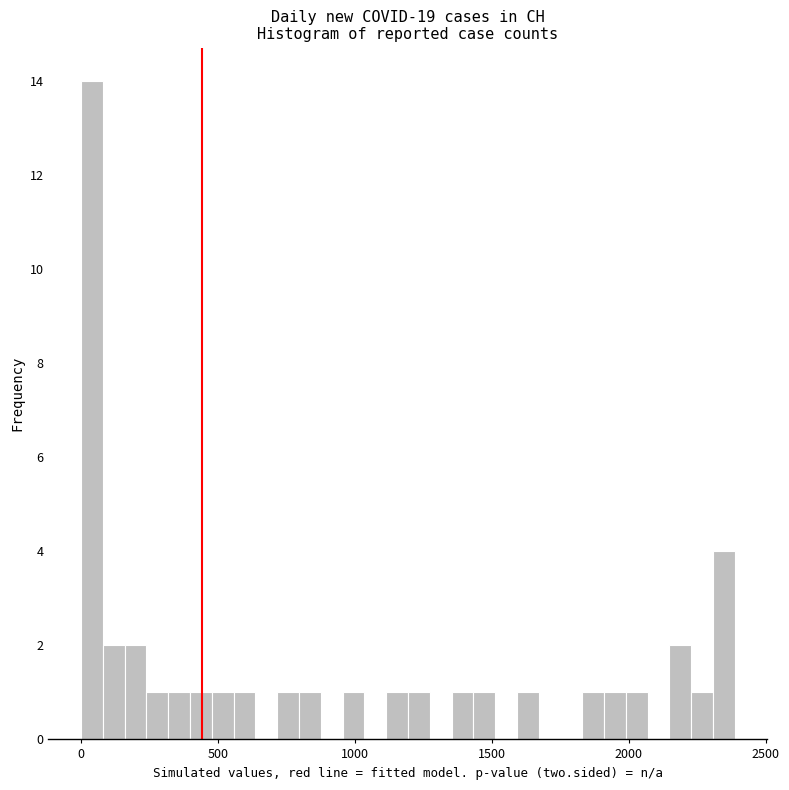

Around what value on the x-axis is the tallest bar? Give the approximate position of its centre, as read against the axis.

50